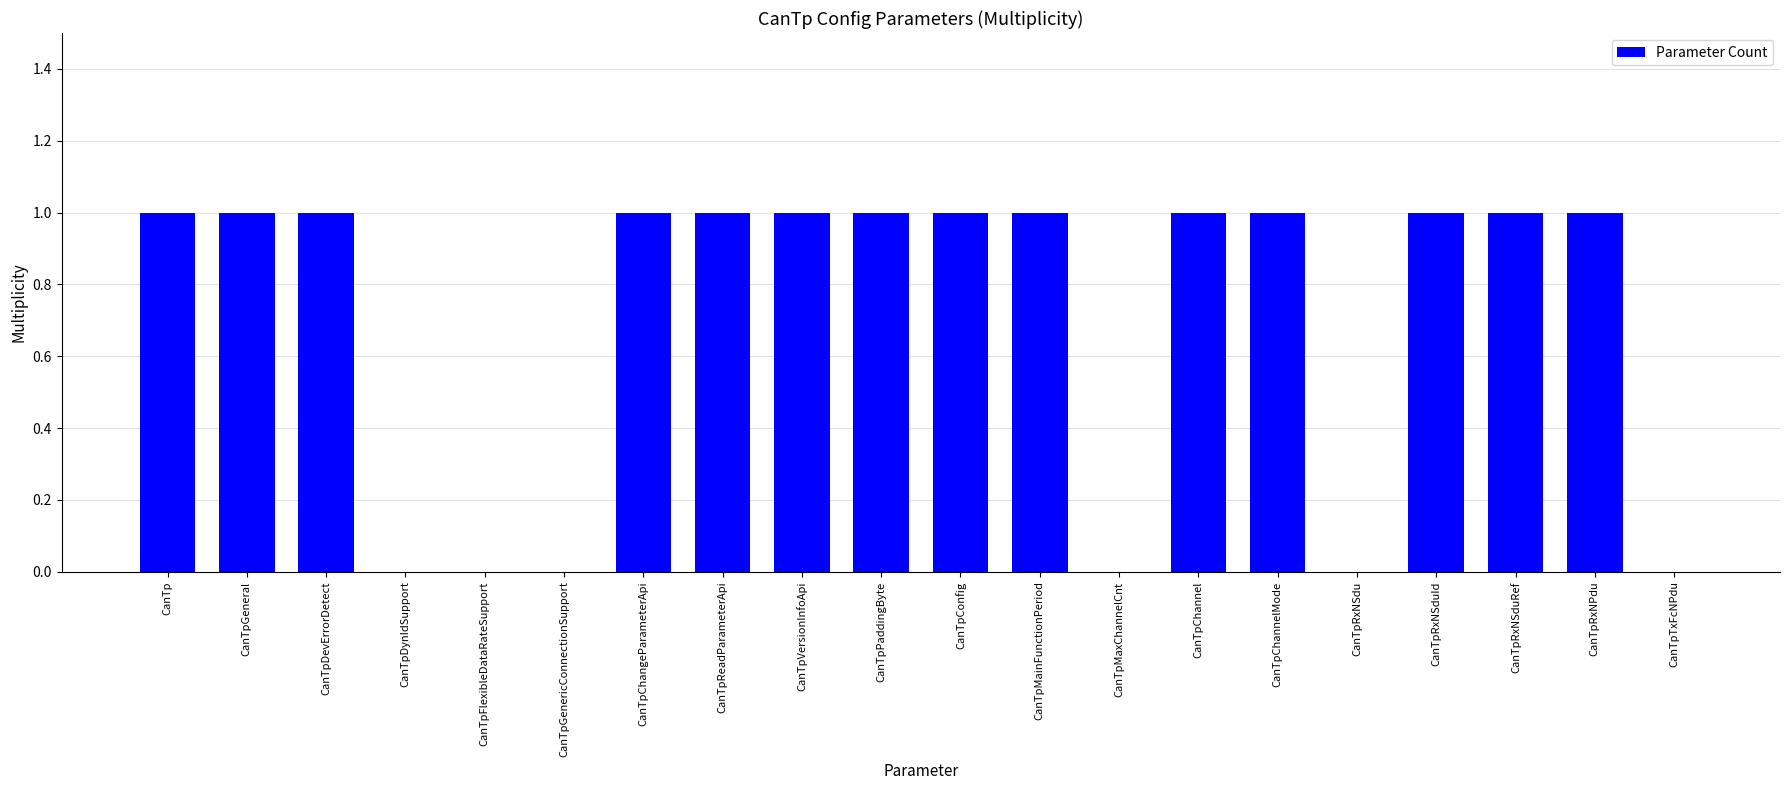

What is the sum of all values?

14